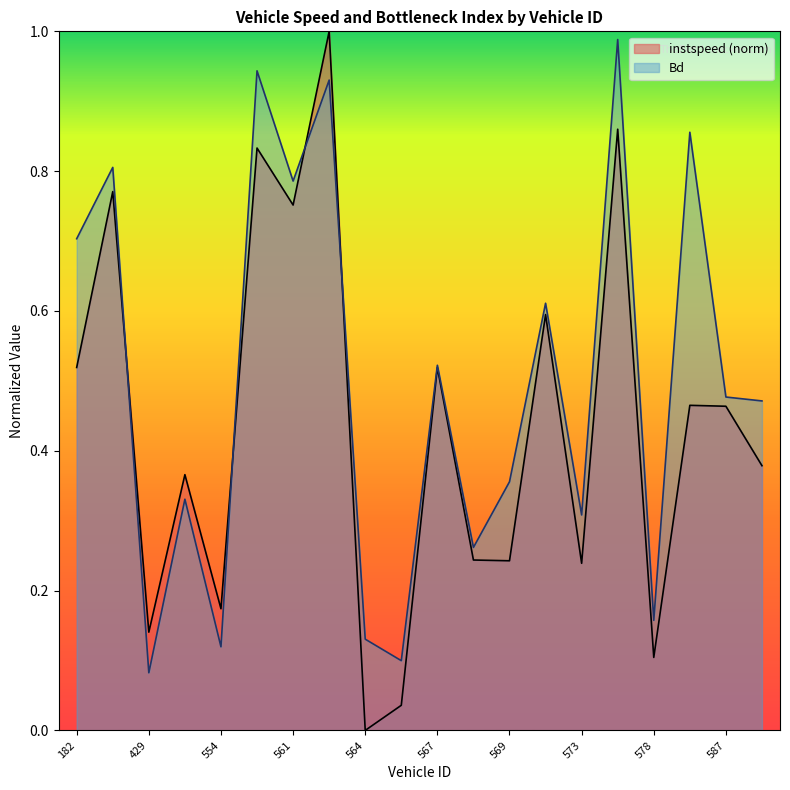

What is the difference between the instspeed values at 567.0 and 582.0?

0.1